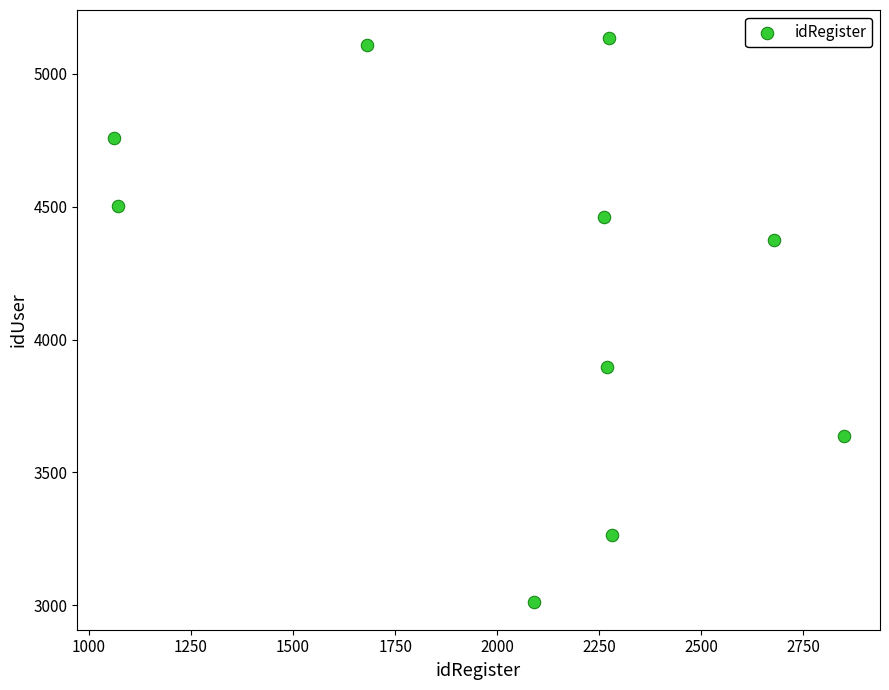

What Y value in the scatter plot is closest to 4074?

3896